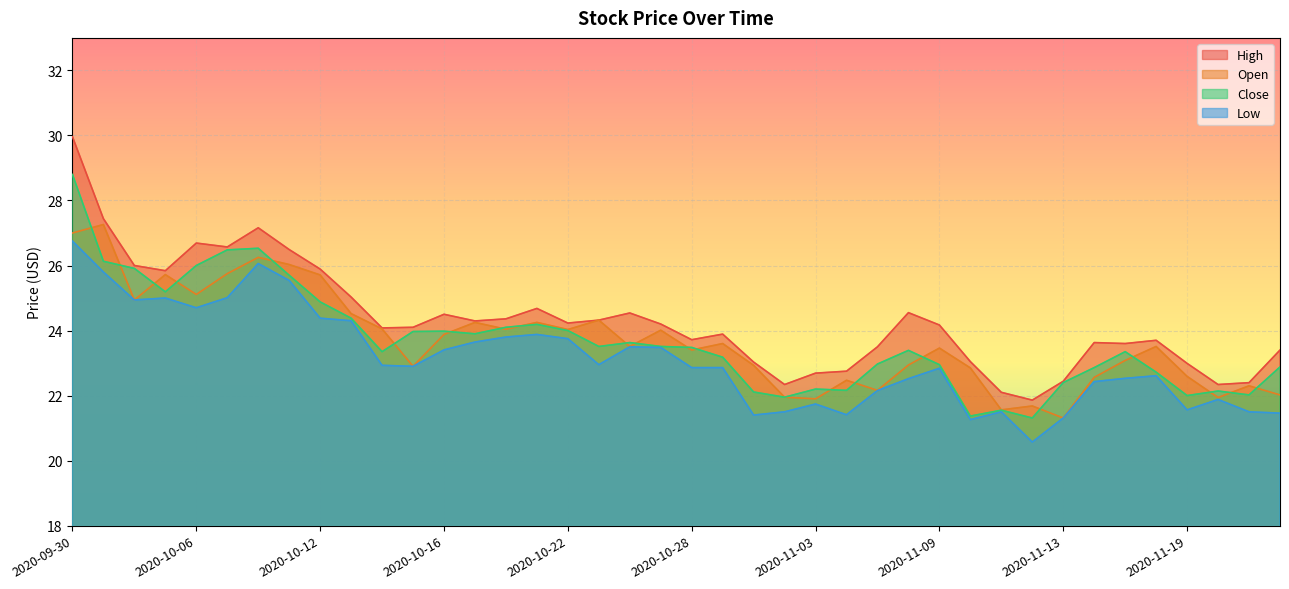

What is the spread (max minus min) of values at 2020-10-05?

0.8